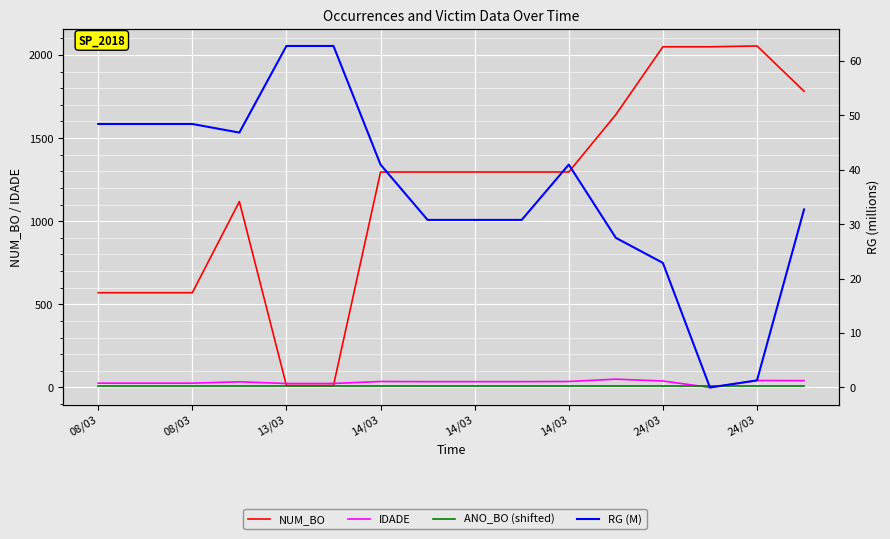

What is the value of the NUM_BO point at the 2nd from the left?

570.0